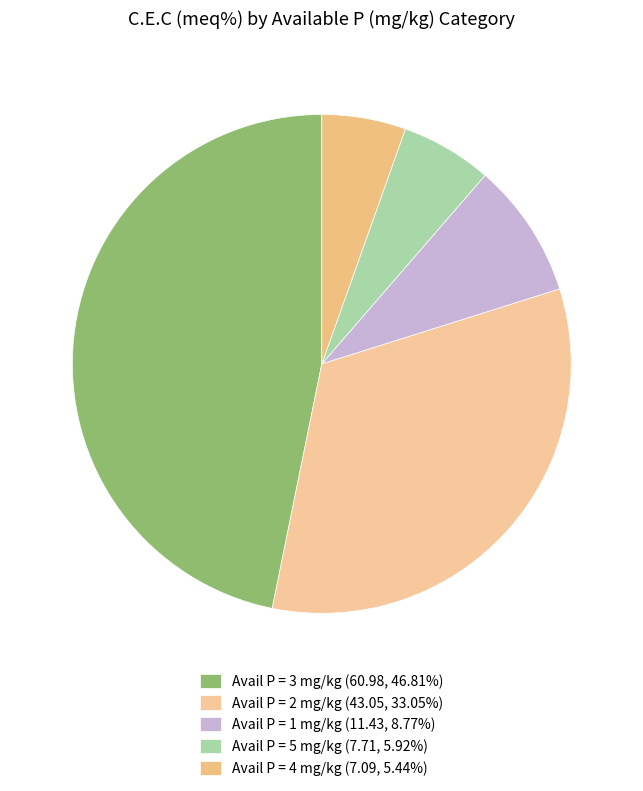

Is there a majority slice in this chart?

No